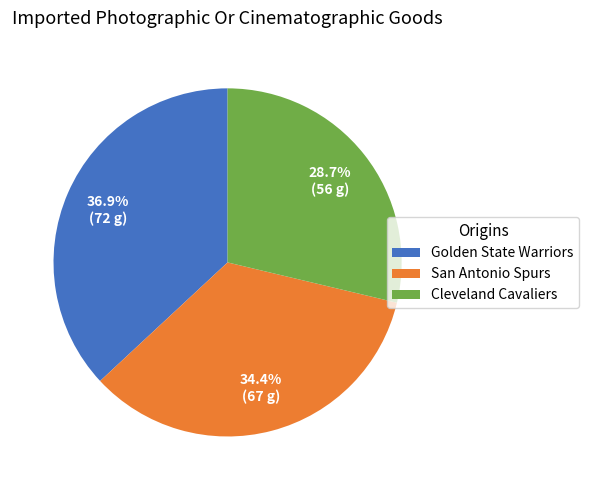

Is there a majority slice in this chart?

No